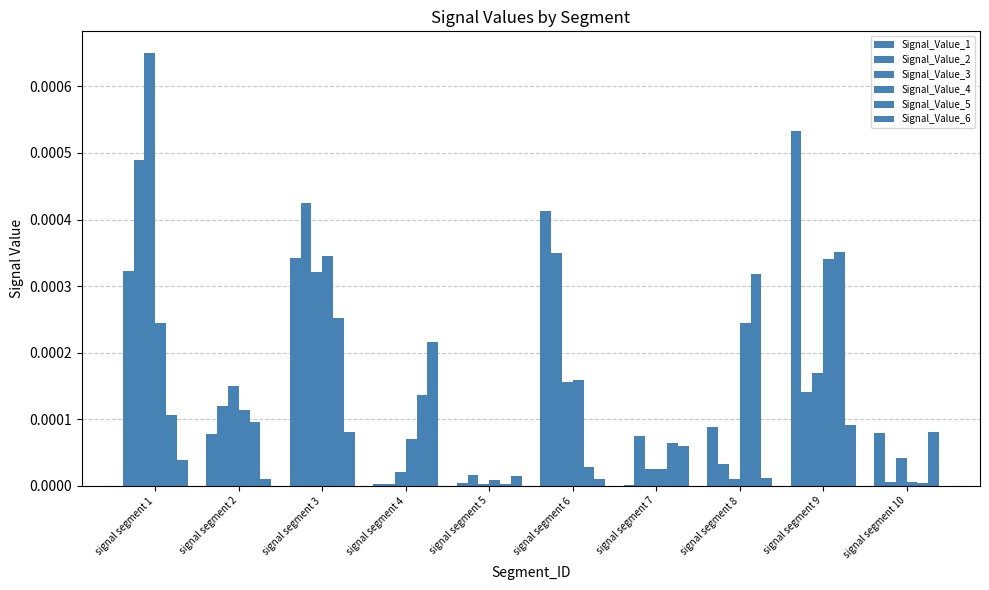

Are the bars horizontal?

No